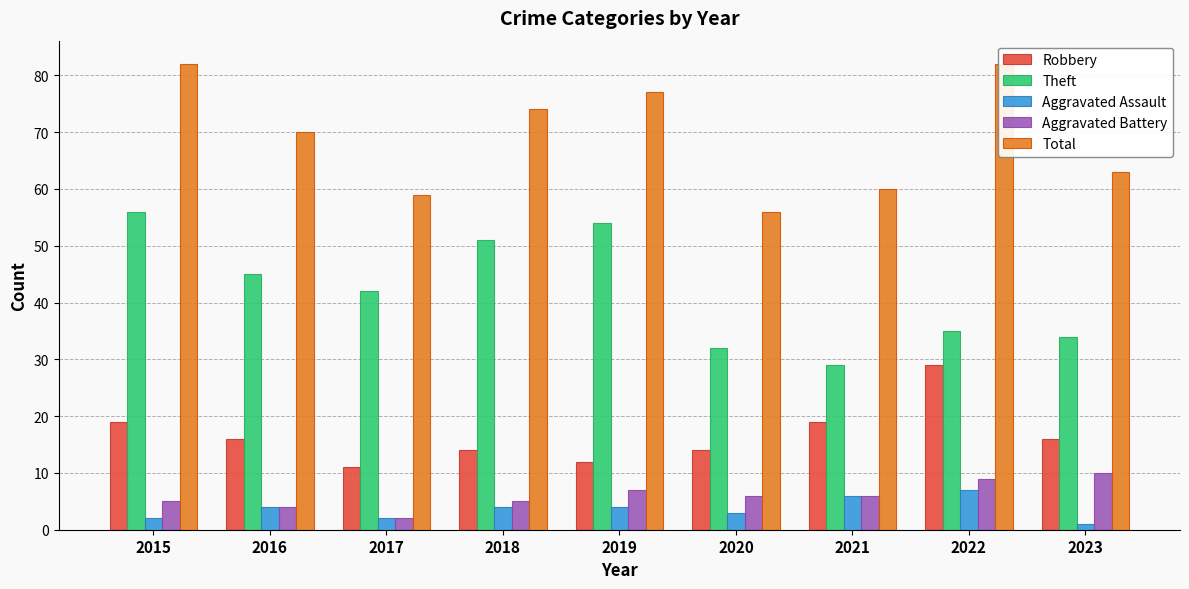

What is the lowest value of the Theft series?

29